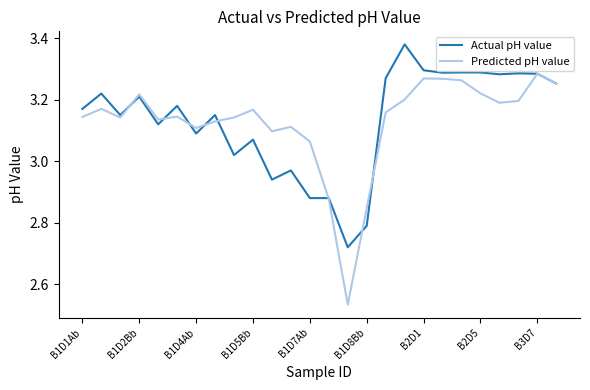

What is the difference between the maximum and second lowest values in the Actual pH value series?

0.6